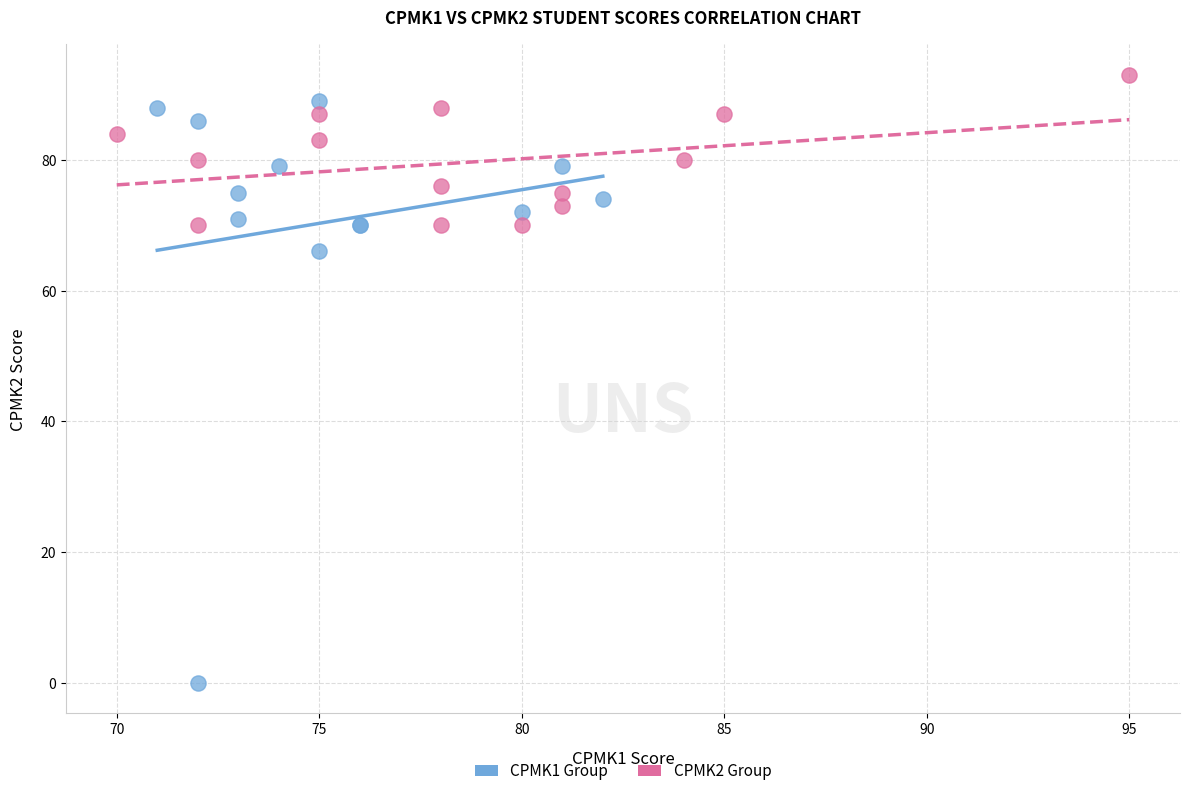

Which series has the largest Y range (max minus min)?

CPMK1 Group